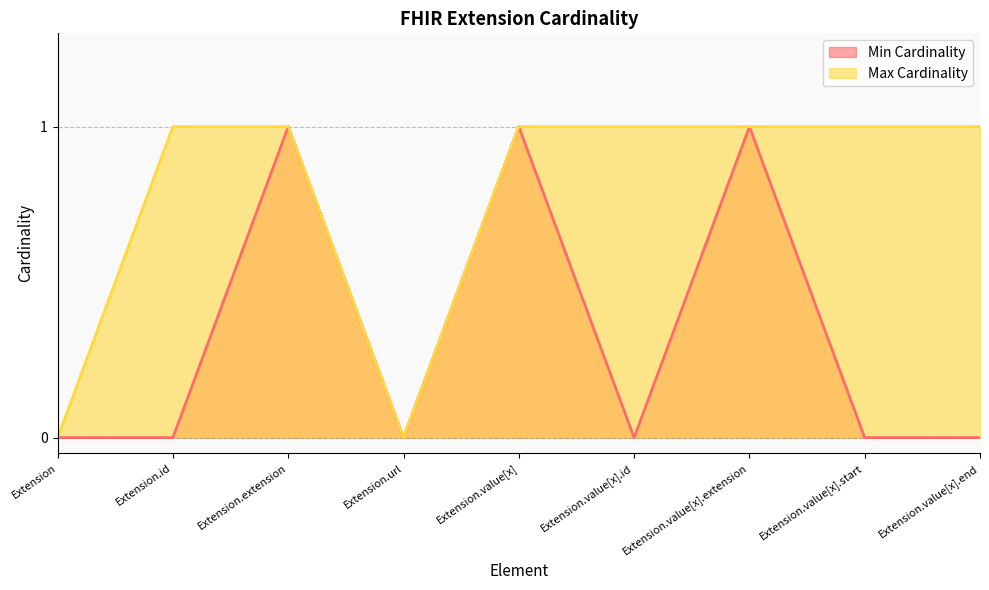

True or false: Min Cardinality and Max Cardinality cross at least once.

False